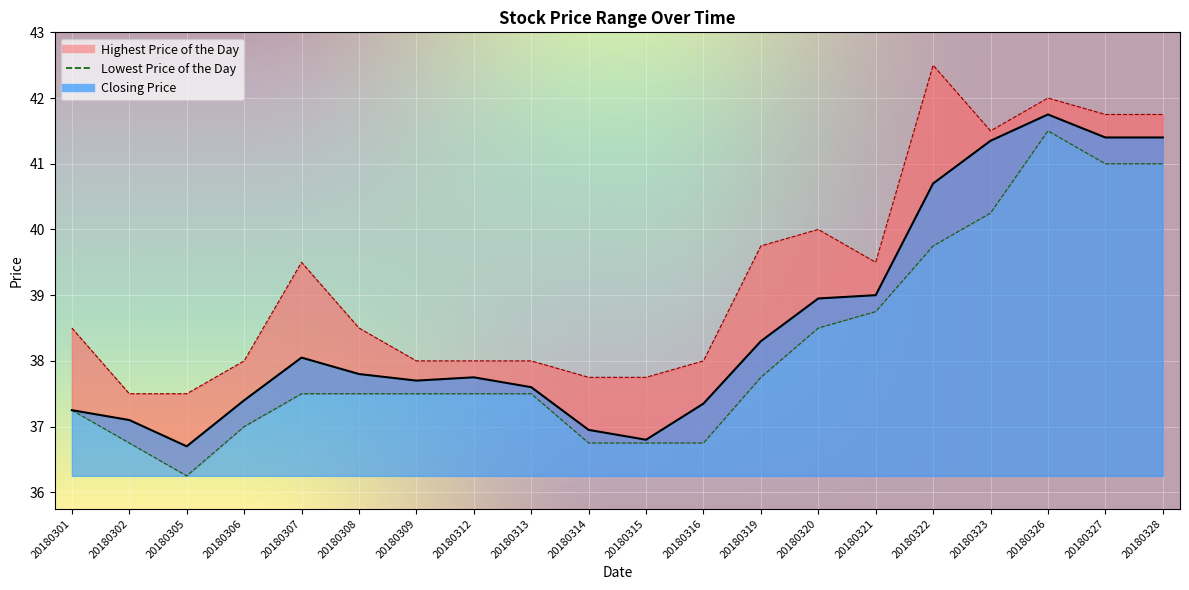

Between 20180306 and 20180312, which is larger?

20180312